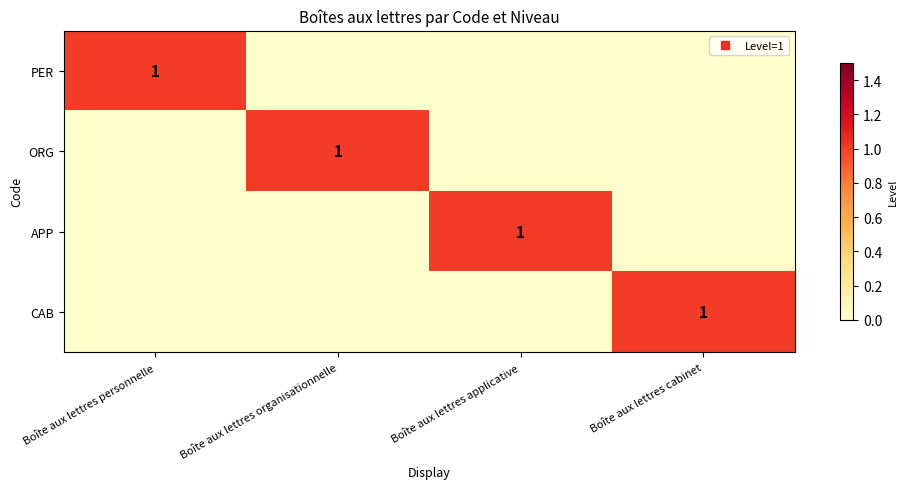

Between Boîte aux lettres organisationnelle and Boîte aux lettres cabinet, which series saw the biggest shift?

ORG